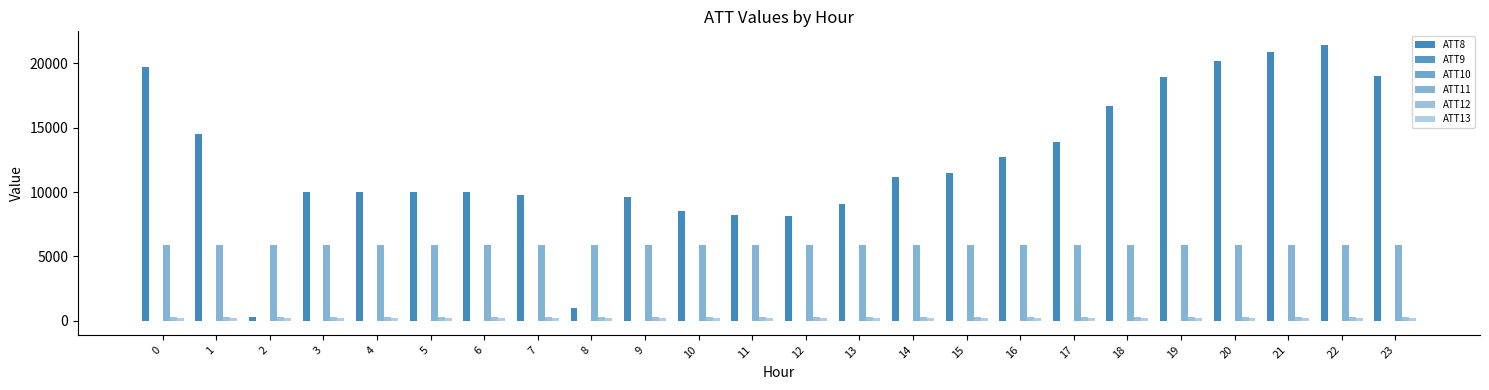

Does the chart contain stacked bars?

No